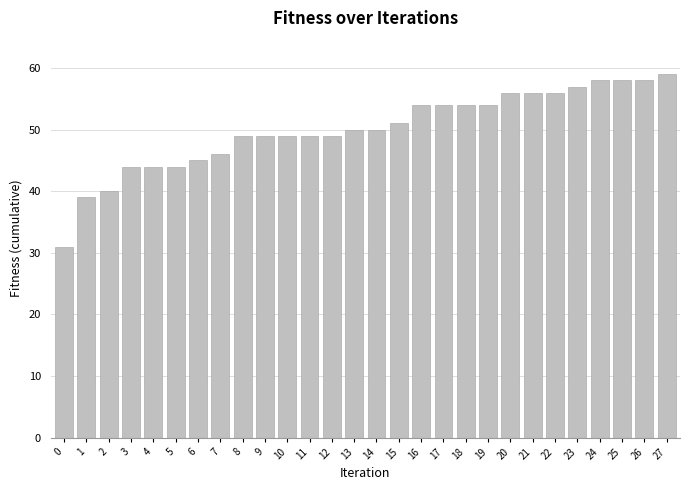

Where is the data nearest to the value 45?

6